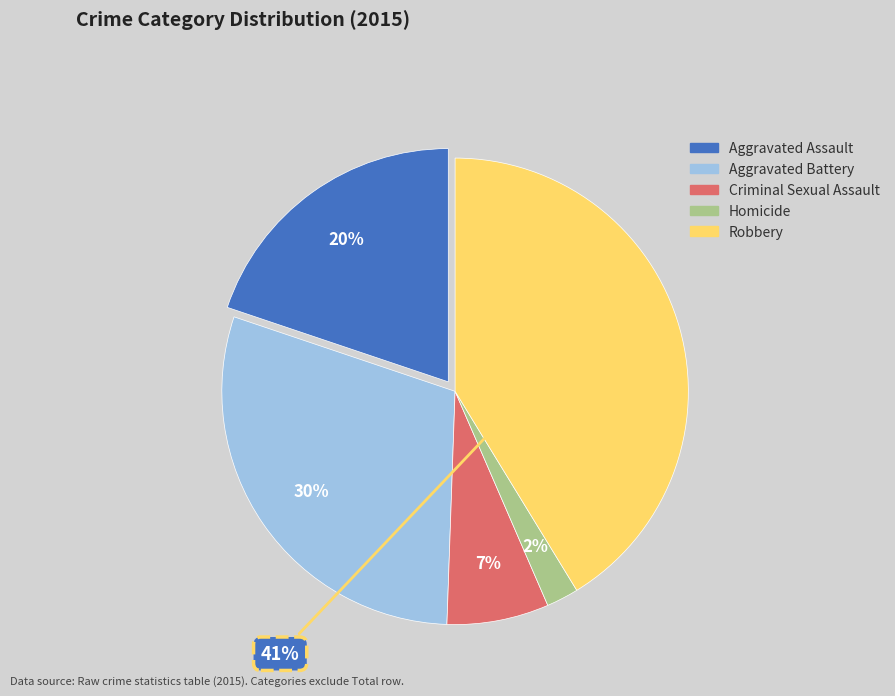

To the nearest percent, what is the average slice percentage?

20%